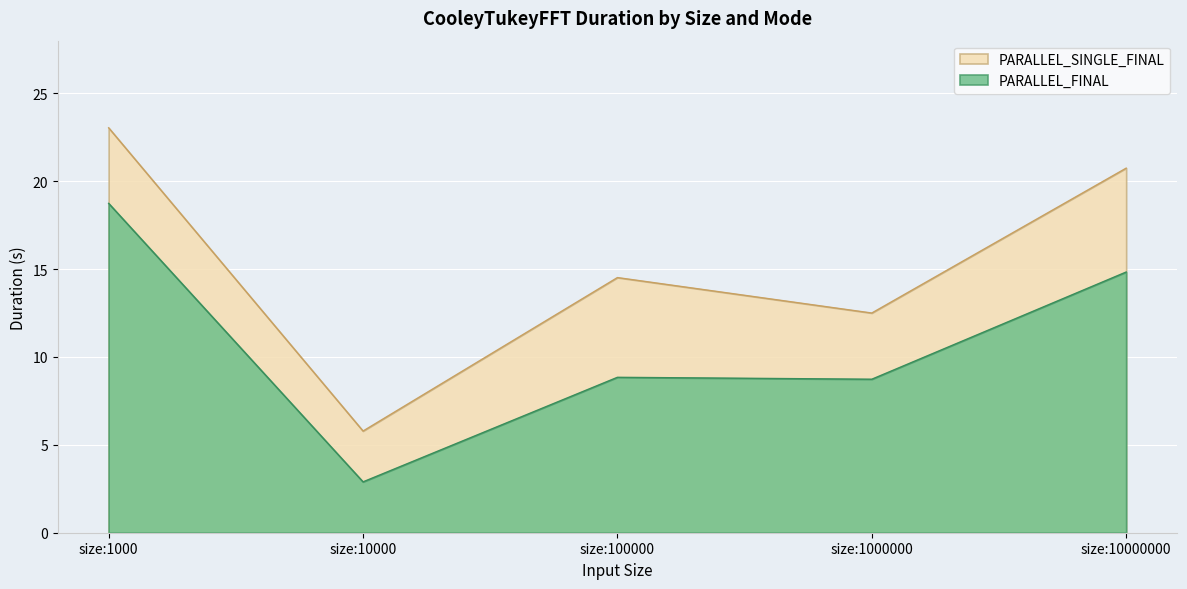

How many lines are shown in the chart?

2